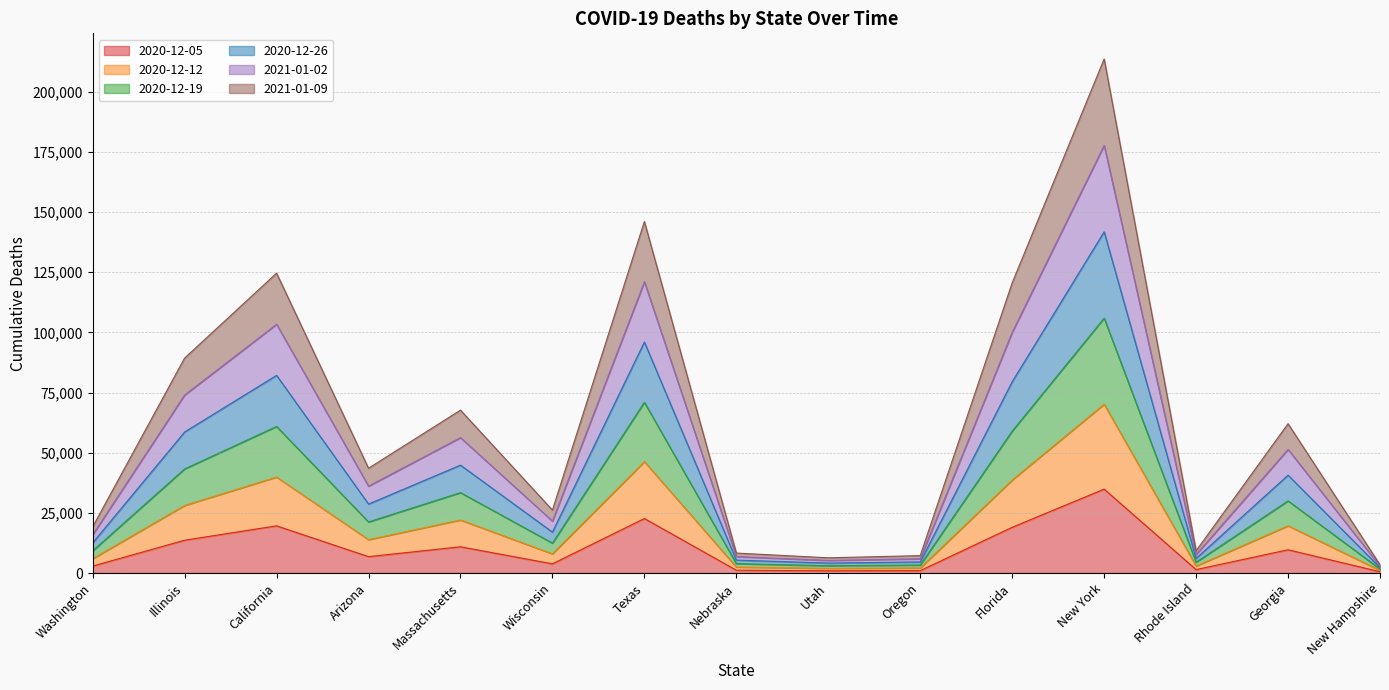

At which label does 2020-12-26 reach its minimum?

New Hampshire